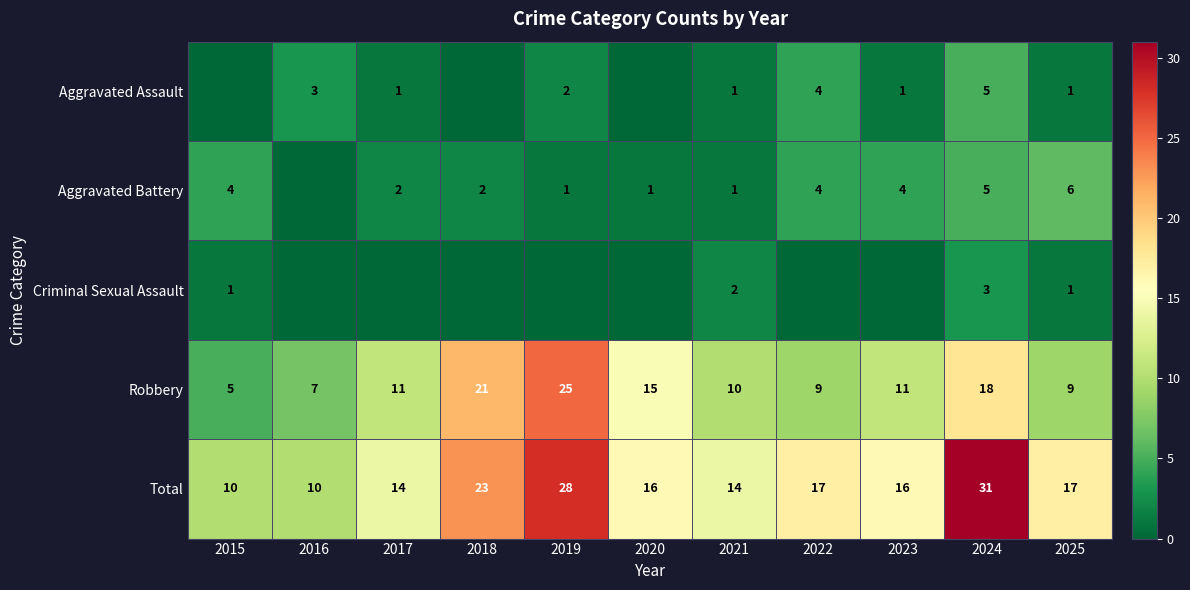

The Aggravated Battery series shows 2 at 2022. True or false?

False